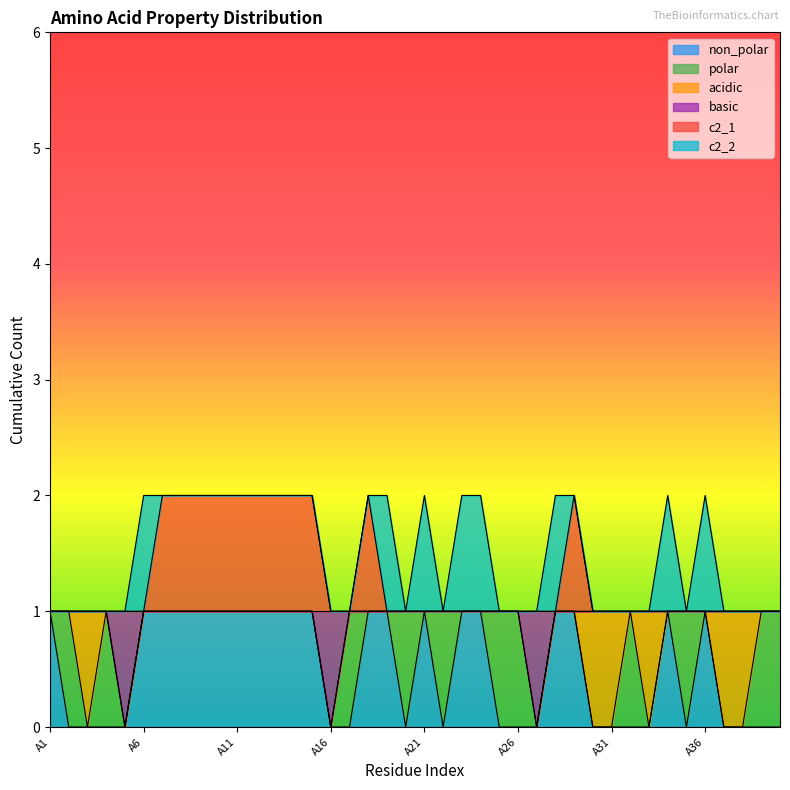

What is the value of the basic point at the 22nd from the left?

1